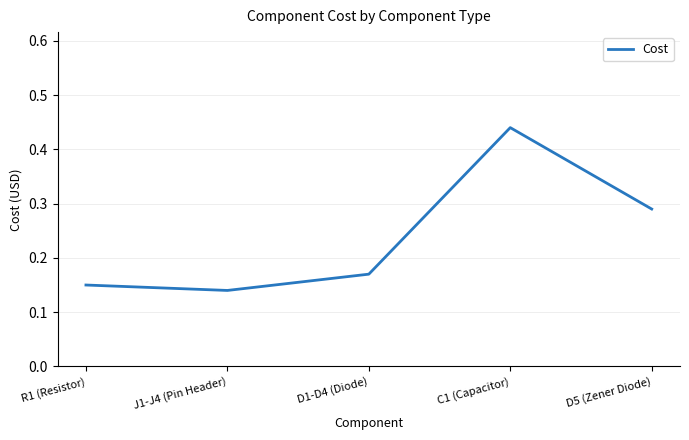

At which category does the data reach its first local valley?

J1-J4 (Pin Header)